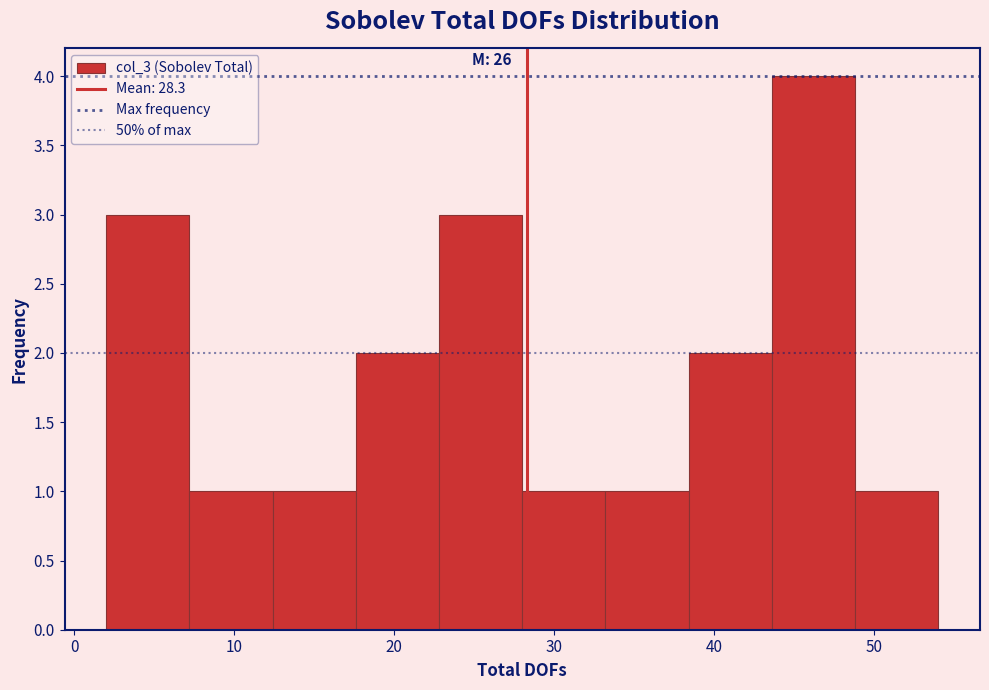

Which range on the x-axis has the tallest bar?

43.6 to 48.8